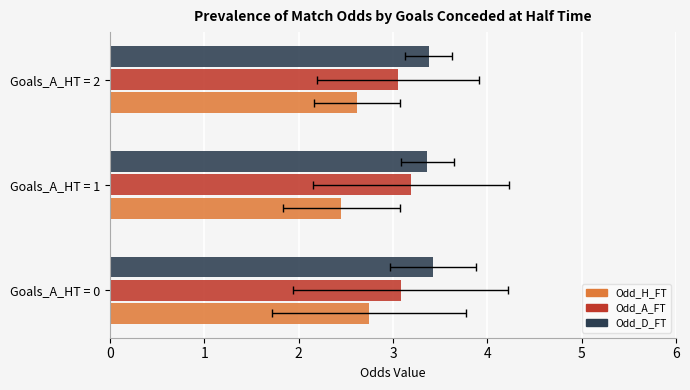

Is it true that Odd_H_FT equals 3.7 at Goals_A_HT = 2?

False